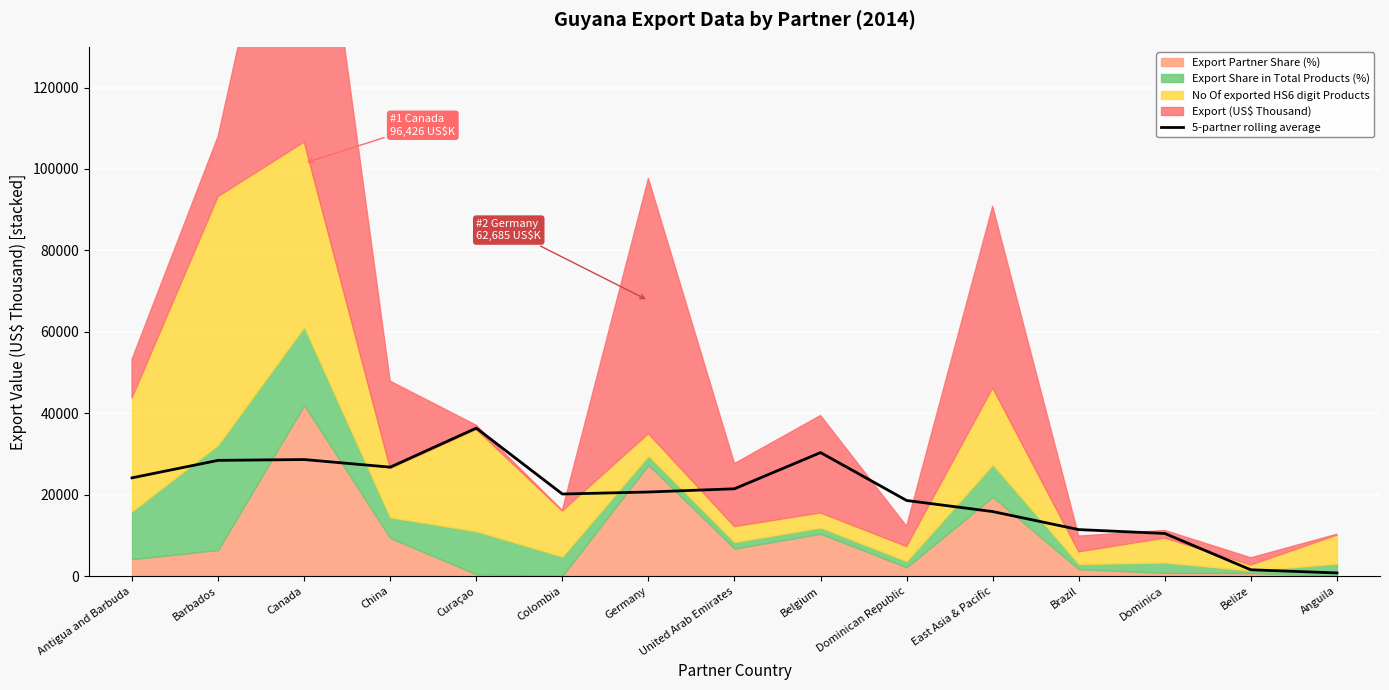

What is the maximum value for 5-partner rolling average?

36345.2